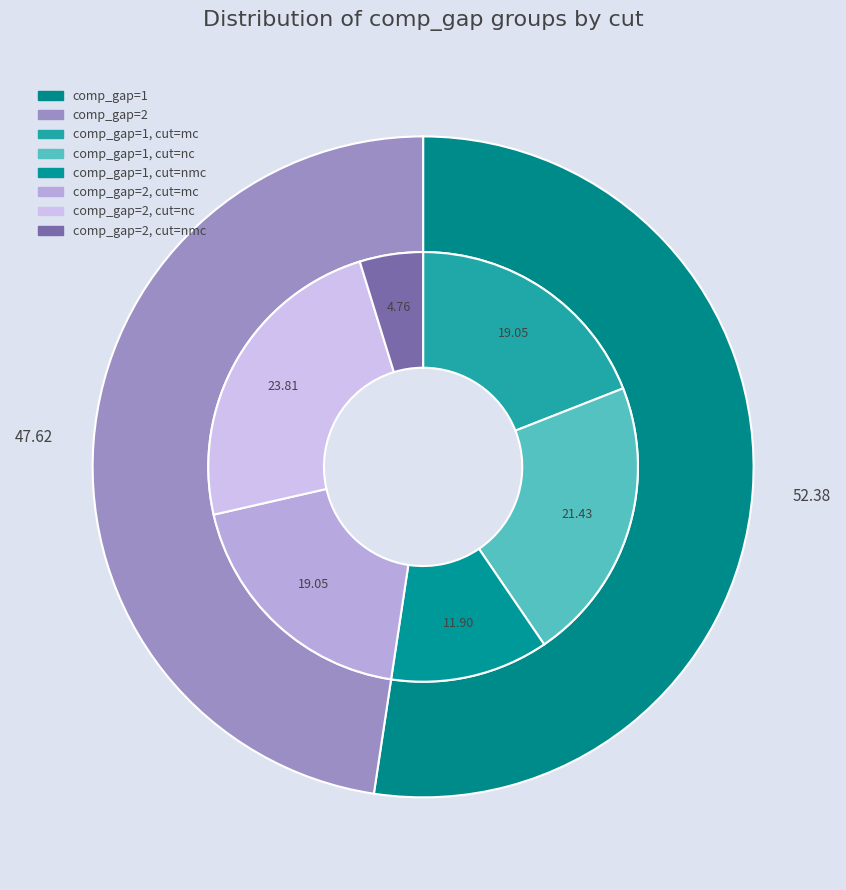

What is the largest slice in the pie chart?

comp_gap=1